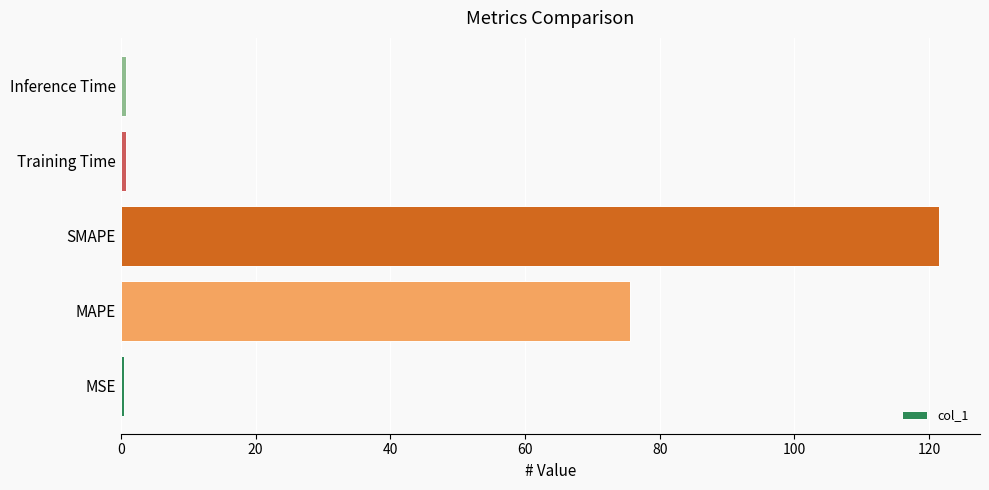

True or false: the data shows 121.5 at SMAPE.

True